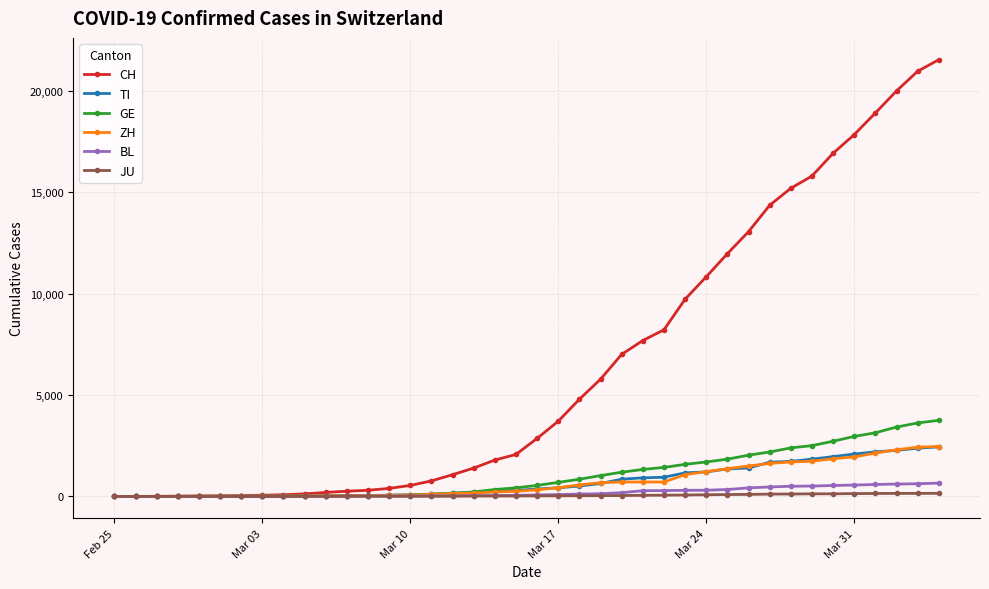

Which series has the largest range (max minus min)?

CH